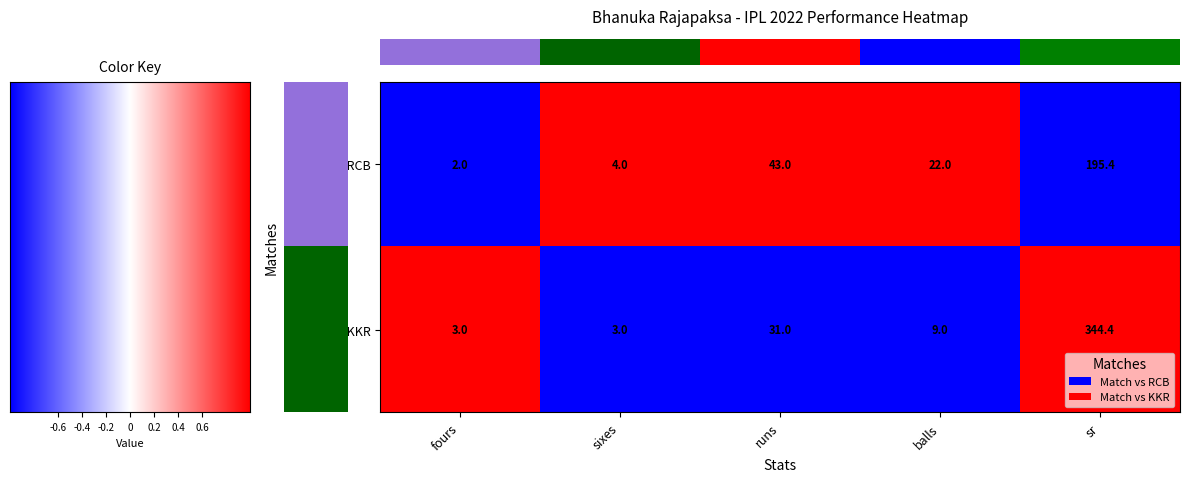

Reading right to left, extract all data points from this chart.

Match vs RCB: sr=195.4	balls=22.0	runs=43.0	sixes=4.0	fours=2.0
Match vs KKR: sr=344.4	balls=9.0	runs=31.0	sixes=3.0	fours=3.0